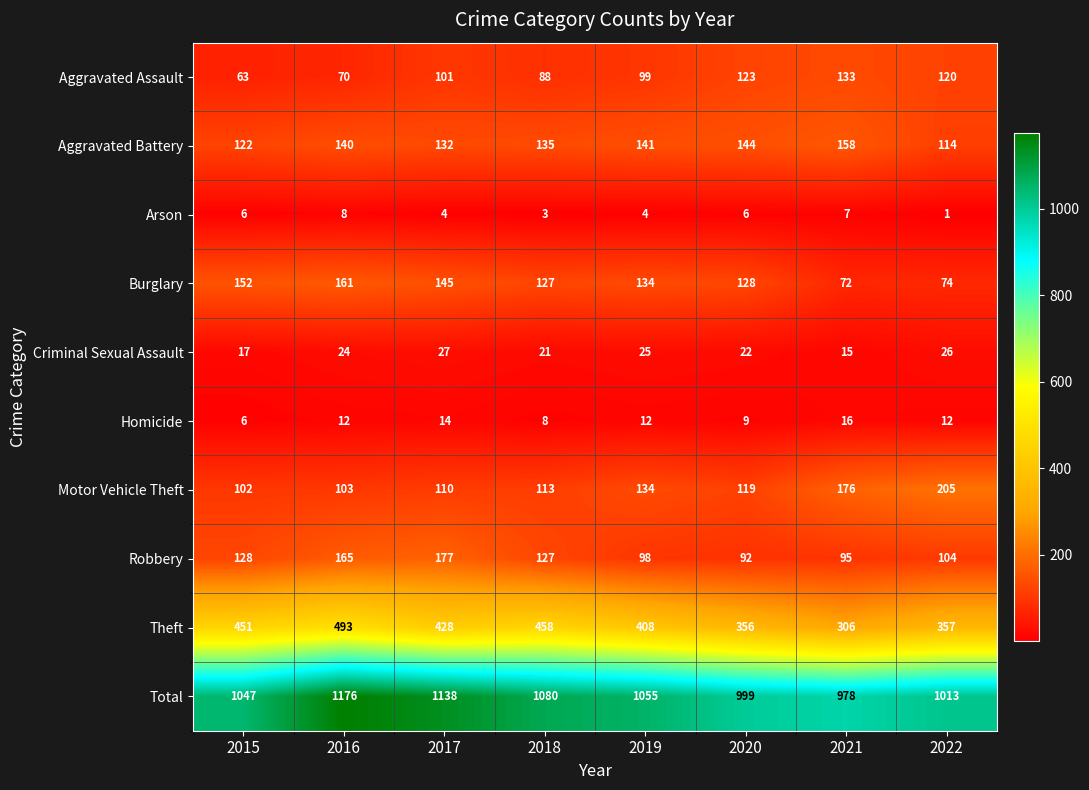

Which series has the widest spread of values?

Total